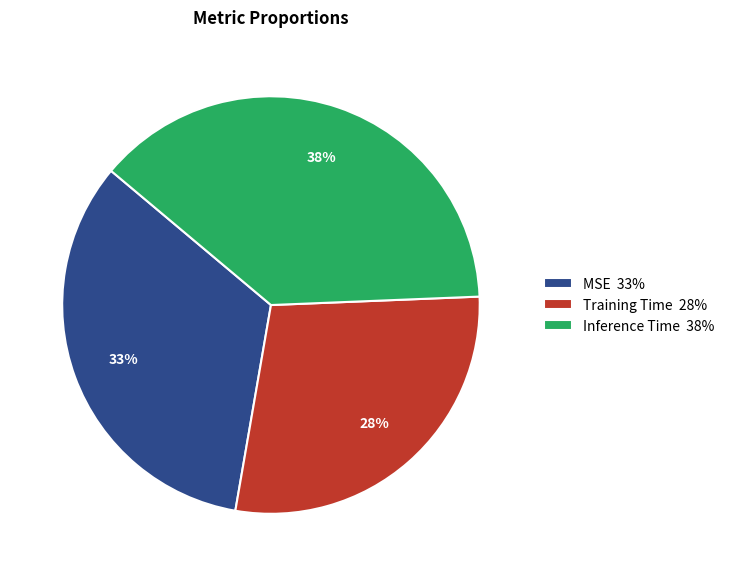

How many segments does this pie chart have?

3